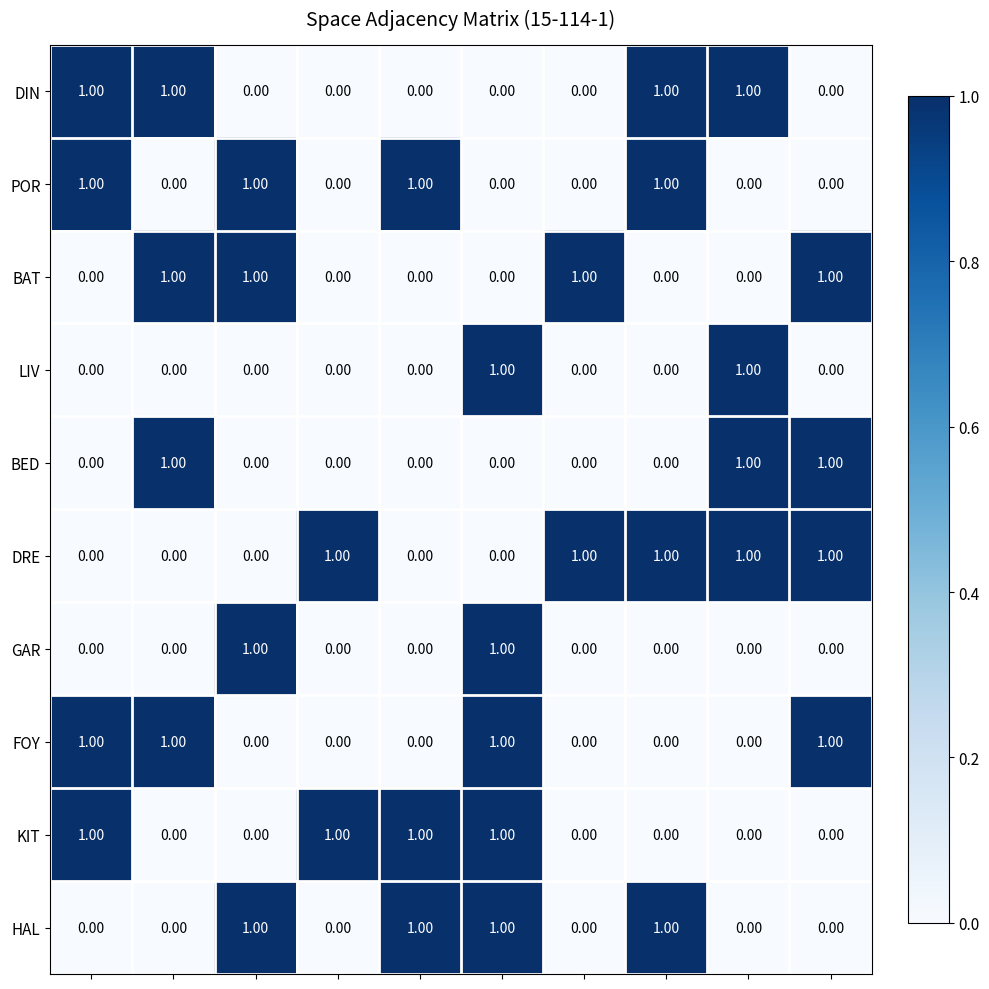

Which series has the largest total across all categories?

DRE